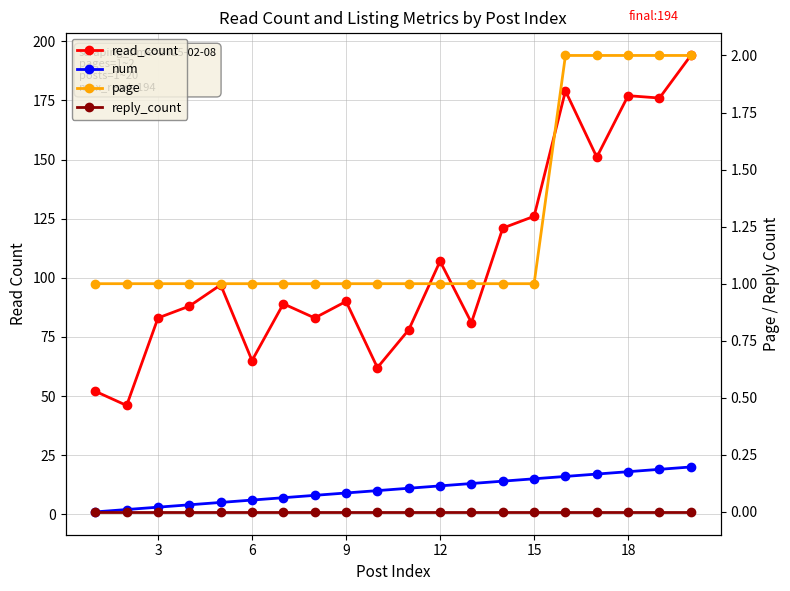

True or false: page and reply_count cross at least once.

False